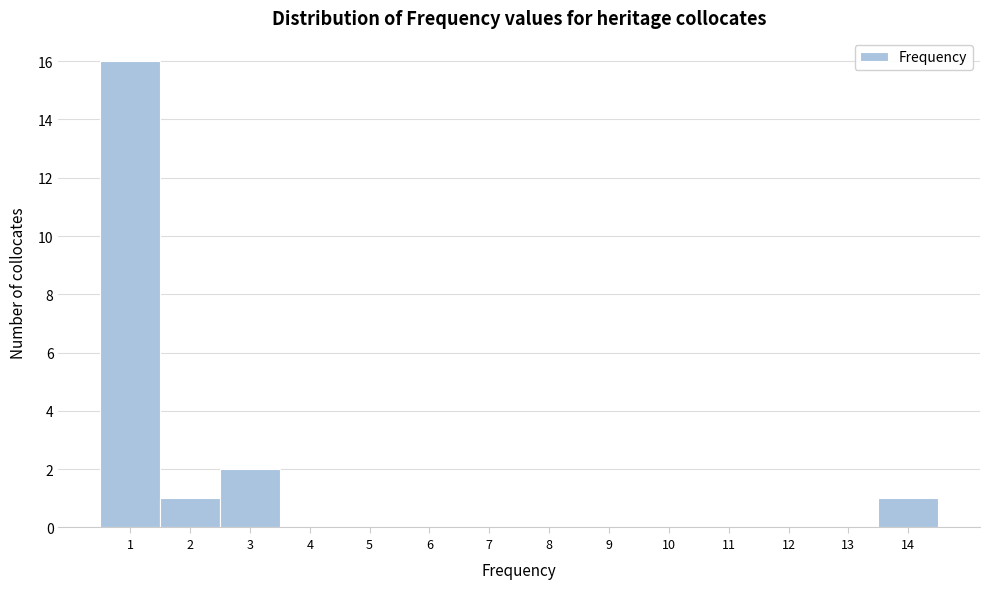

Over which range of the x-axis is the bar tallest?

0.5 to 1.5